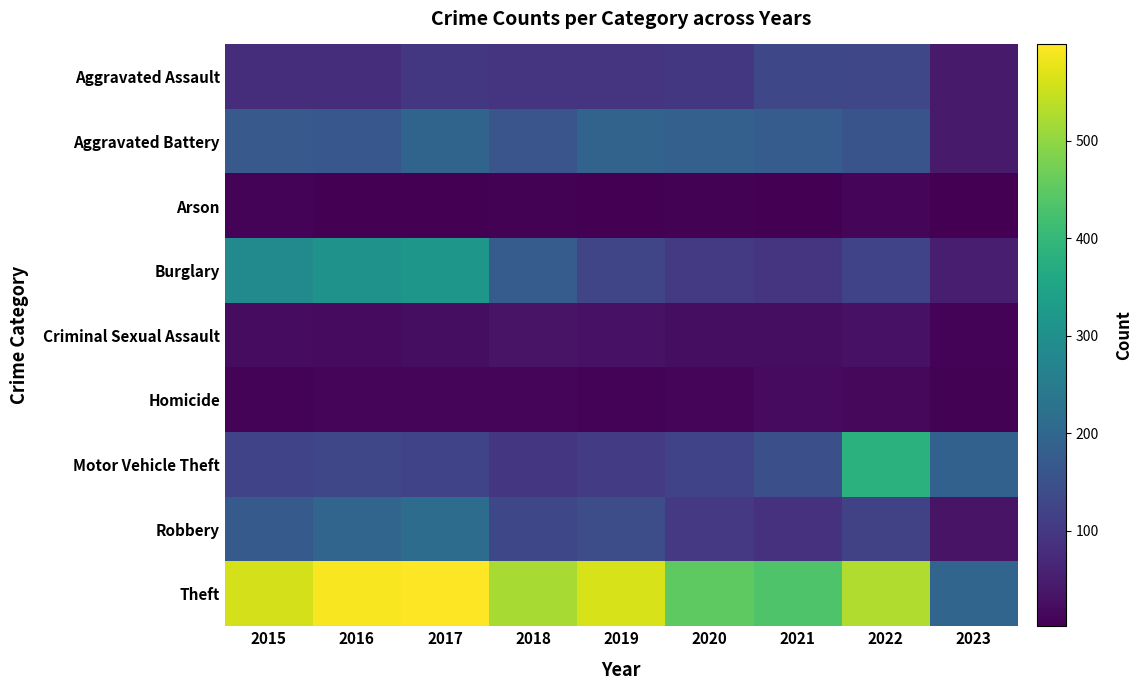

Between 2017 and 2019, which series saw the biggest shift?

Burglary